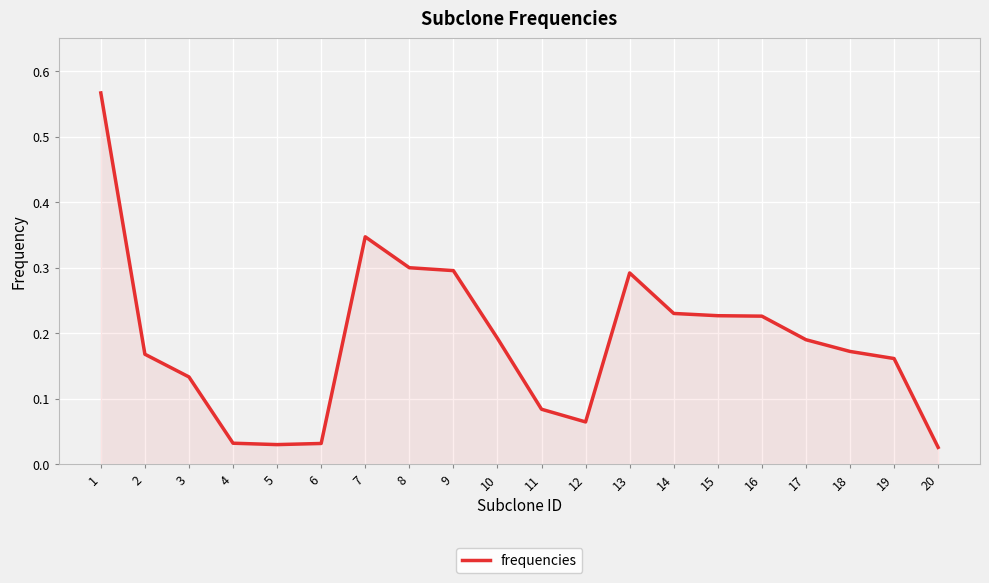

What is the difference between the maximum and minimum values?

0.5